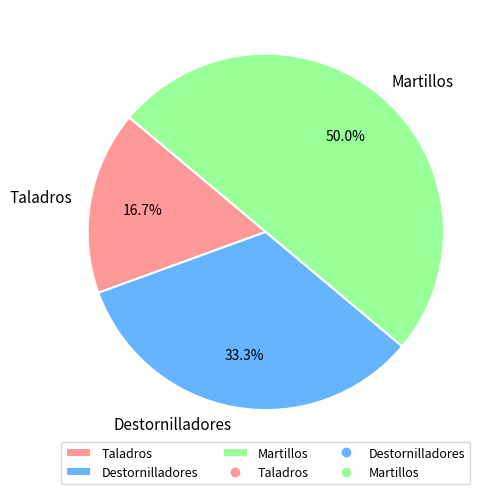

Which slice is the smallest?

Taladros